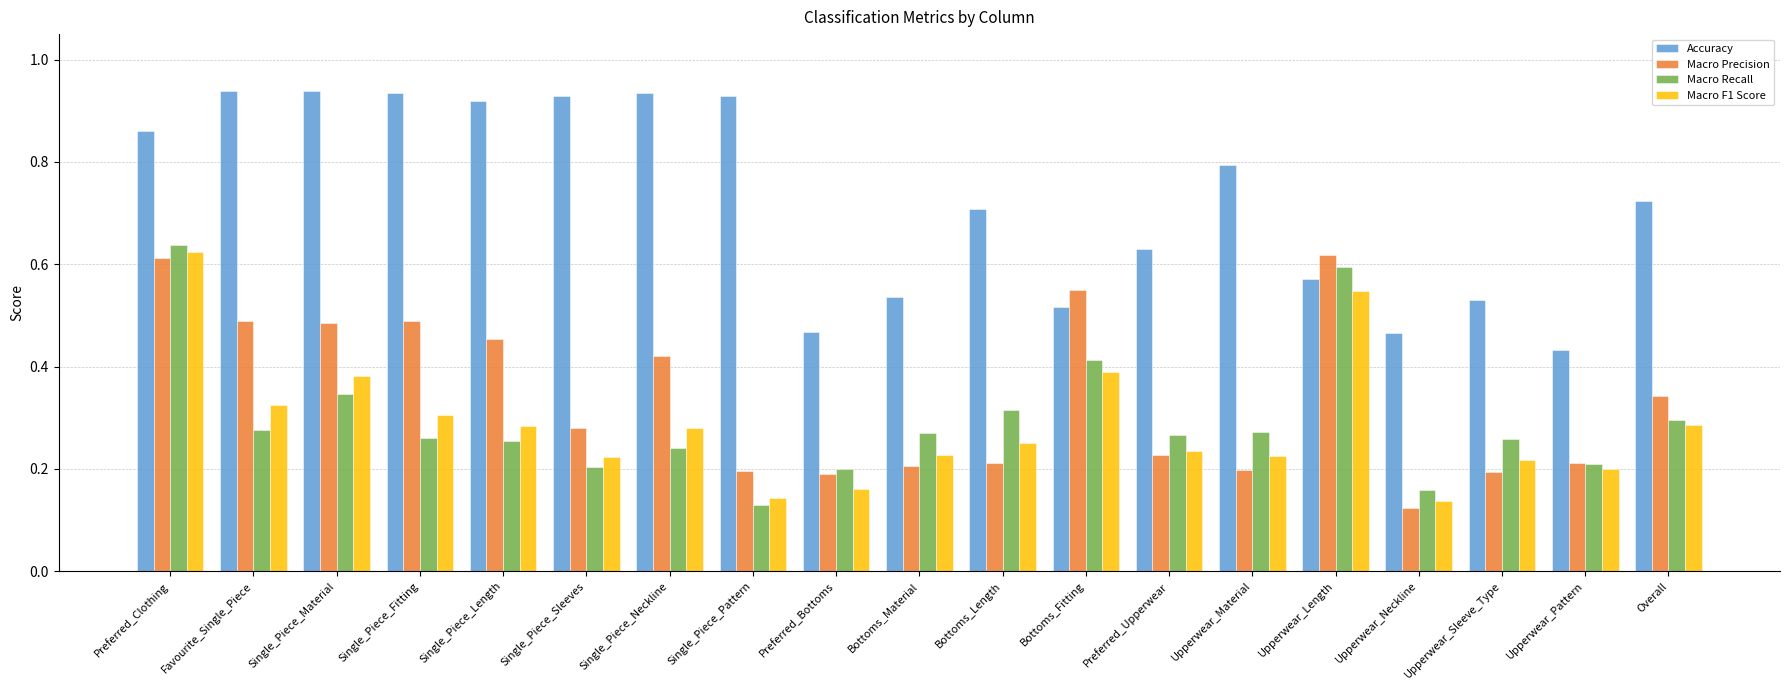

What position from the right is Bottoms_Length?

9